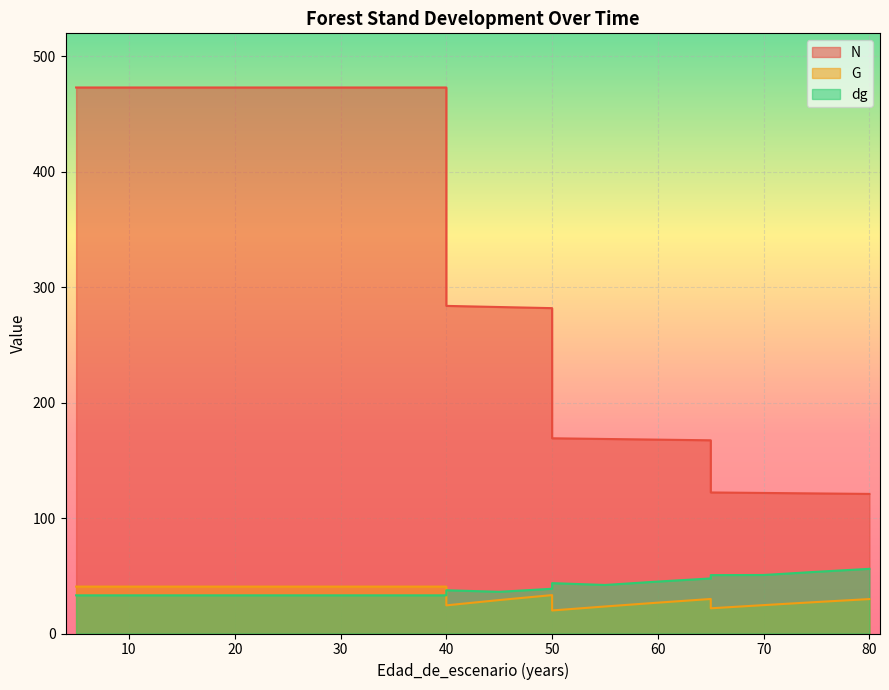

True or false: N has more than 0 points higher than both neighbors.

False